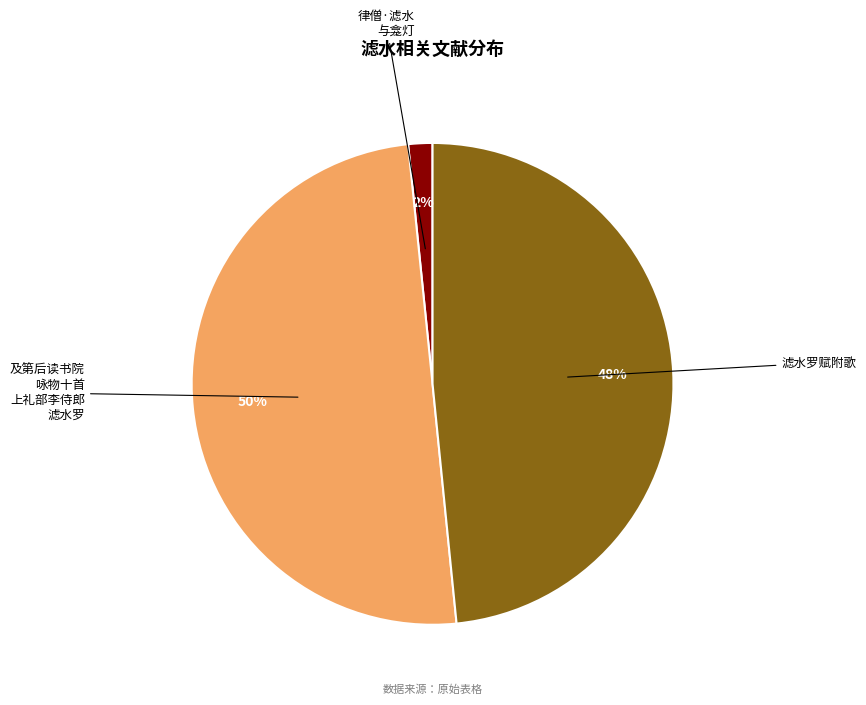

To the nearest percent, what is the average slice percentage?

33%